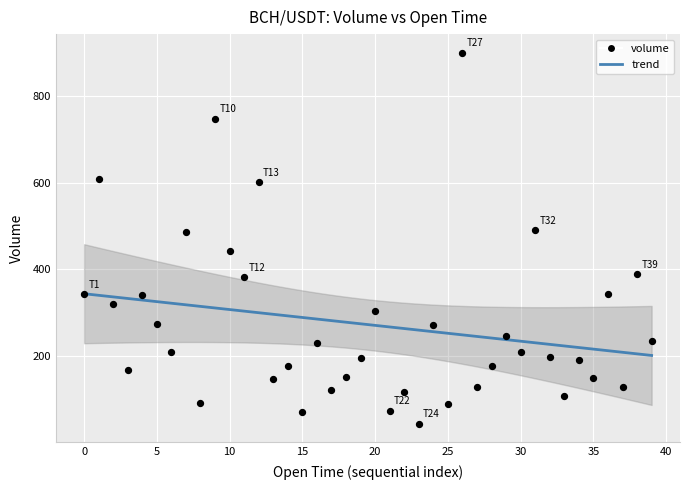

What is the range of Y values (max minus min)?

857.0